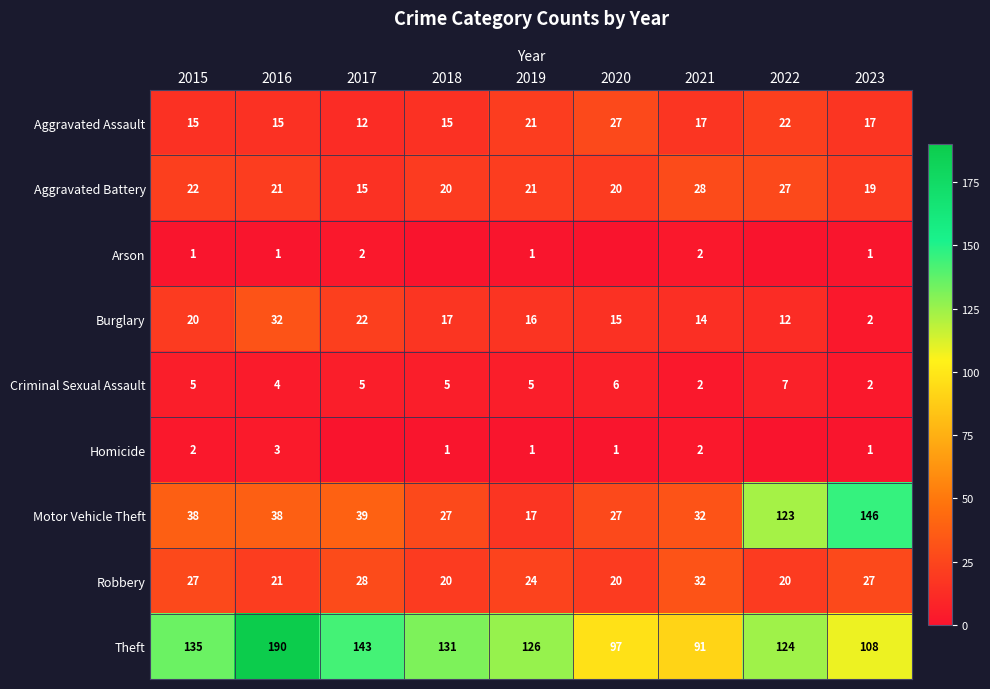

Is it true that Robbery equals 32 at 2022?

False